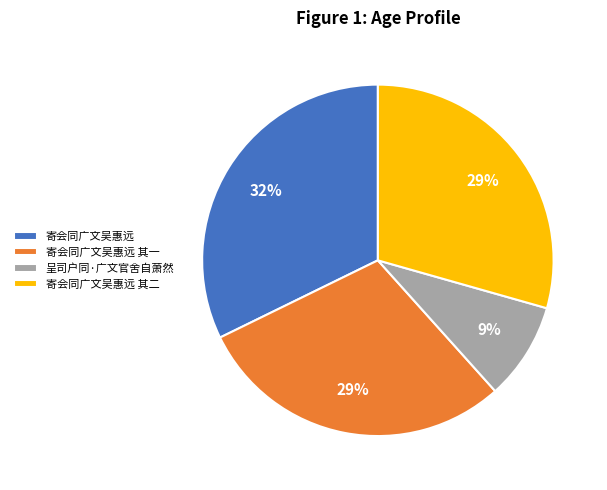

Count the number of slices in the pie.

4